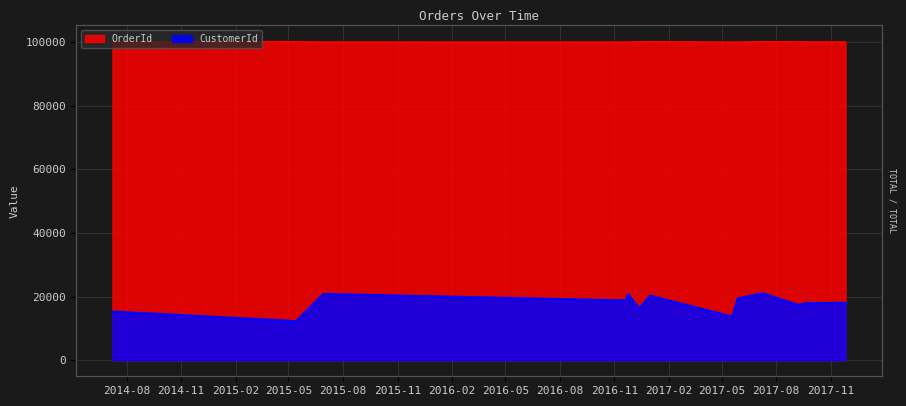

What is the minimum value shown in the chart?

12280